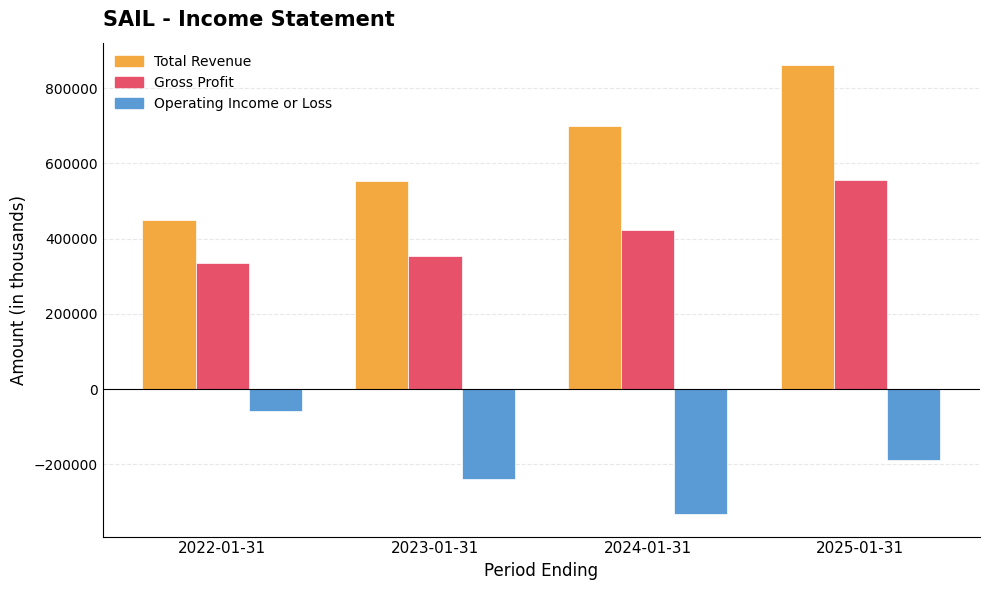

Is the value of Gross Profit at 2024-01-31 greater than the value of Total Revenue at 2024-01-31?

No